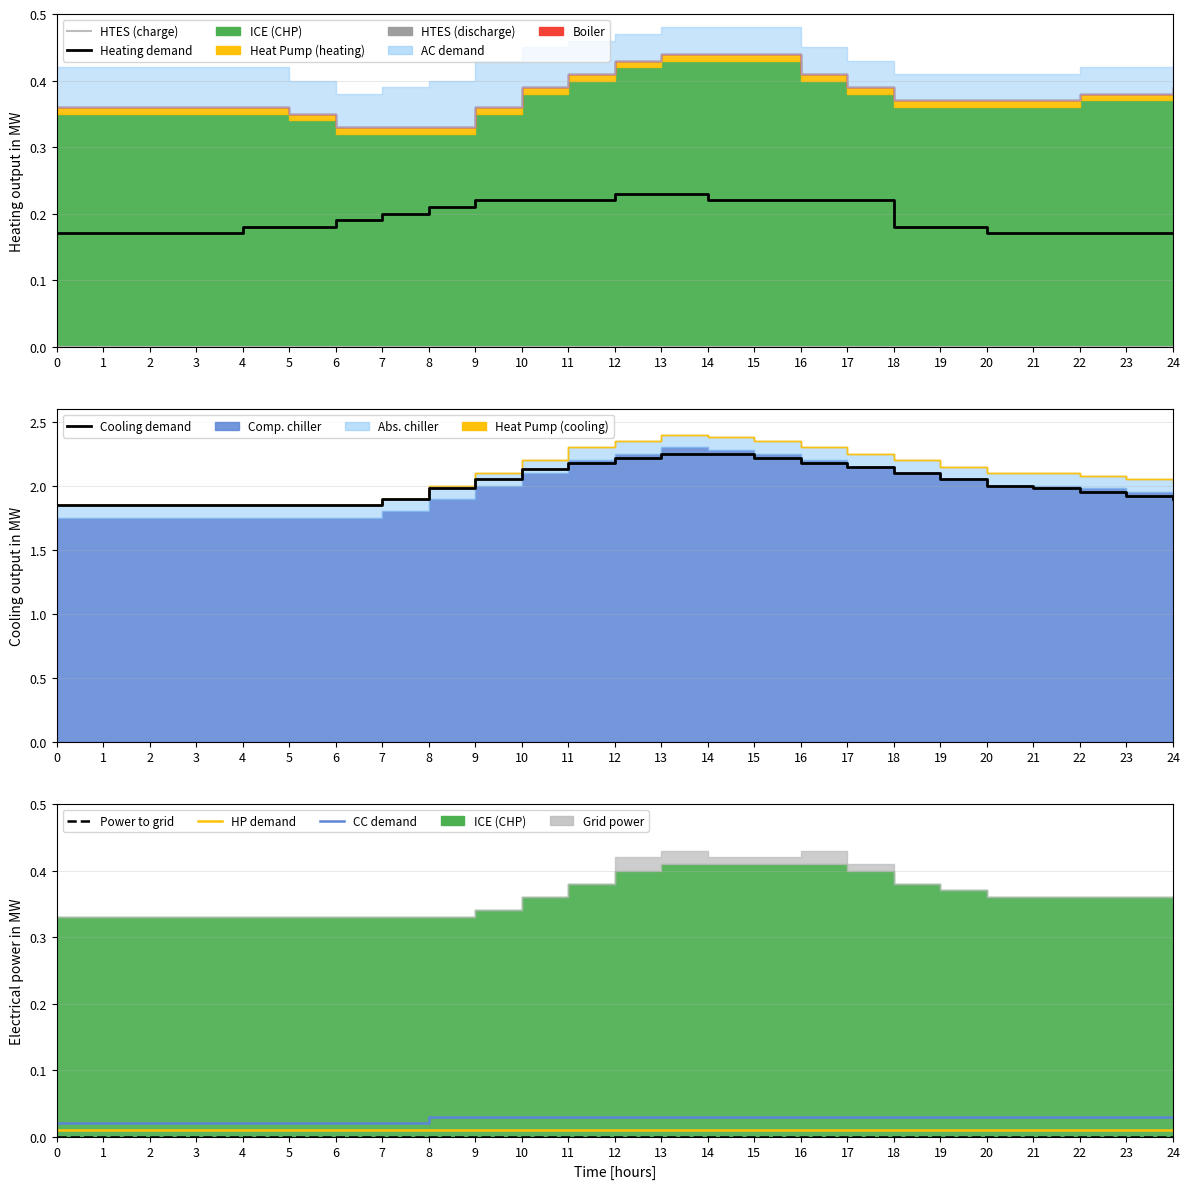

True or false: Power to grid has more than 1 interior local peaks.

False